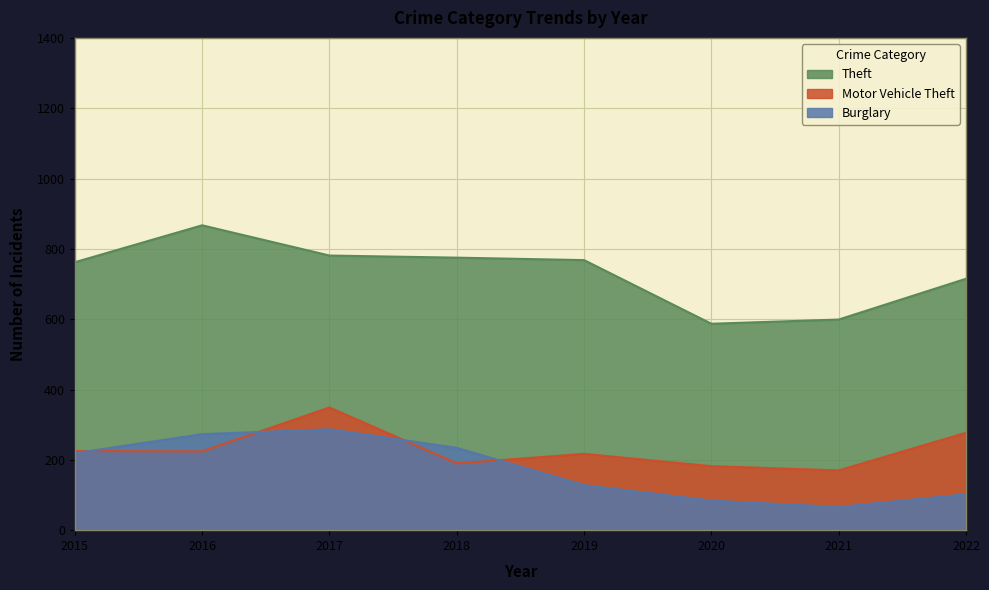

How many intersections are there between Burglary and Motor Vehicle Theft?

4